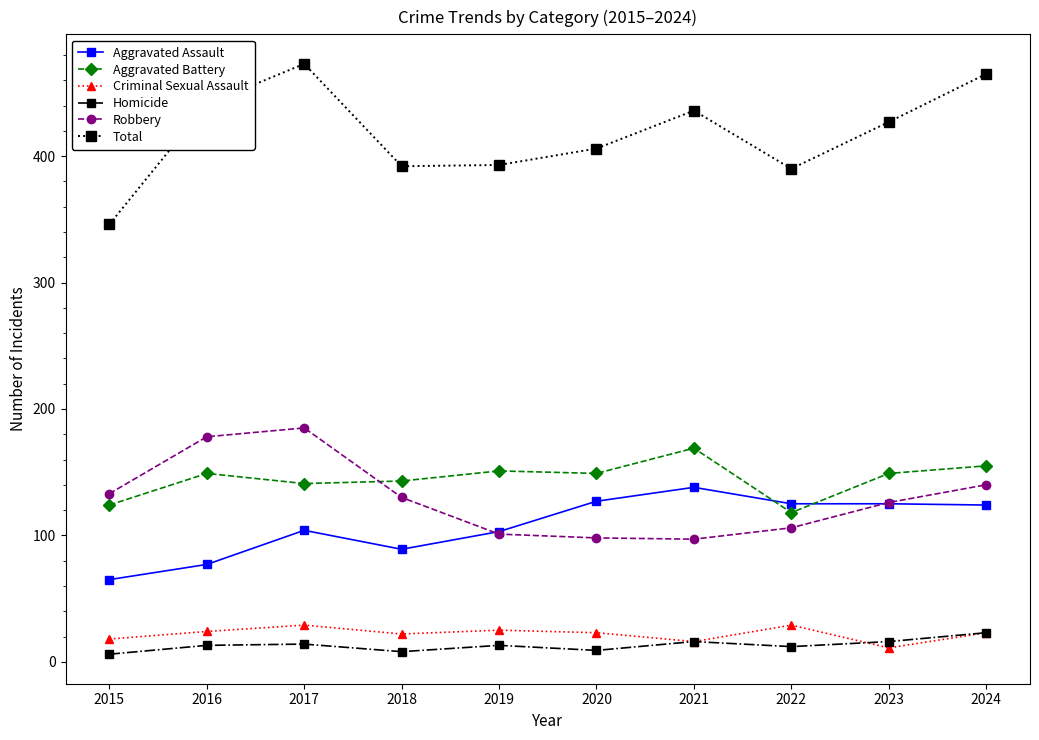

How many data points does each series have?

10